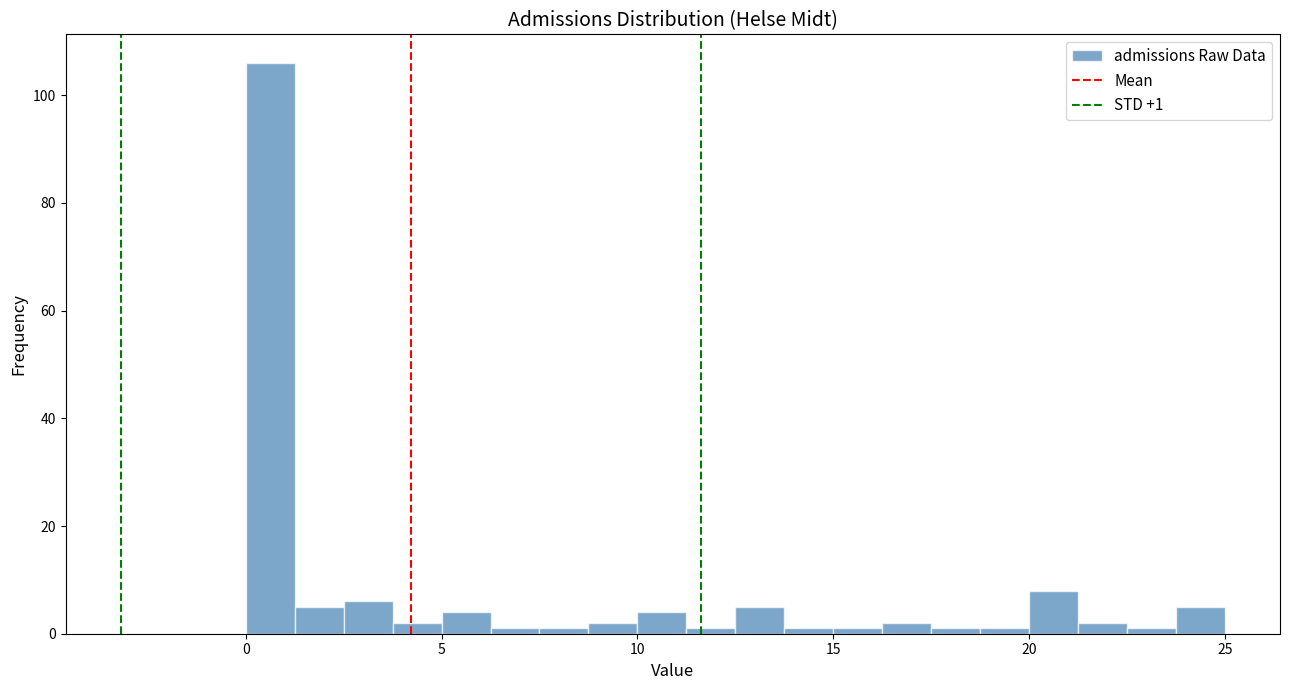

Around what value on the x-axis is the tallest bar? Give the approximate position of its centre, as read against the axis.

0.5